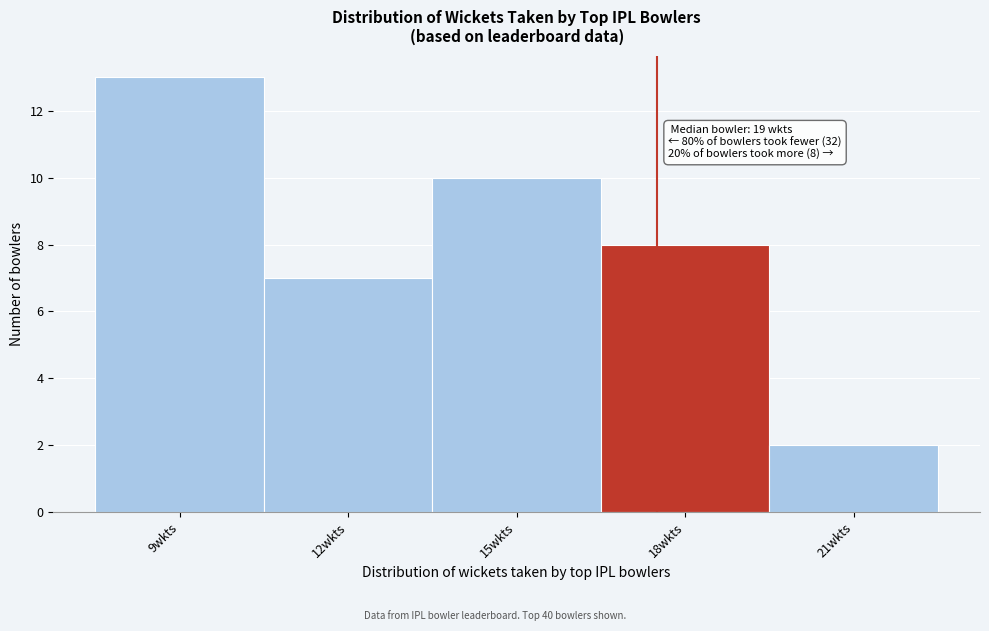

Reading right to left, transcribe all the data shown in this chart.

21wkts=2	18wkts=8	15wkts=10	12wkts=7	9wkts=13